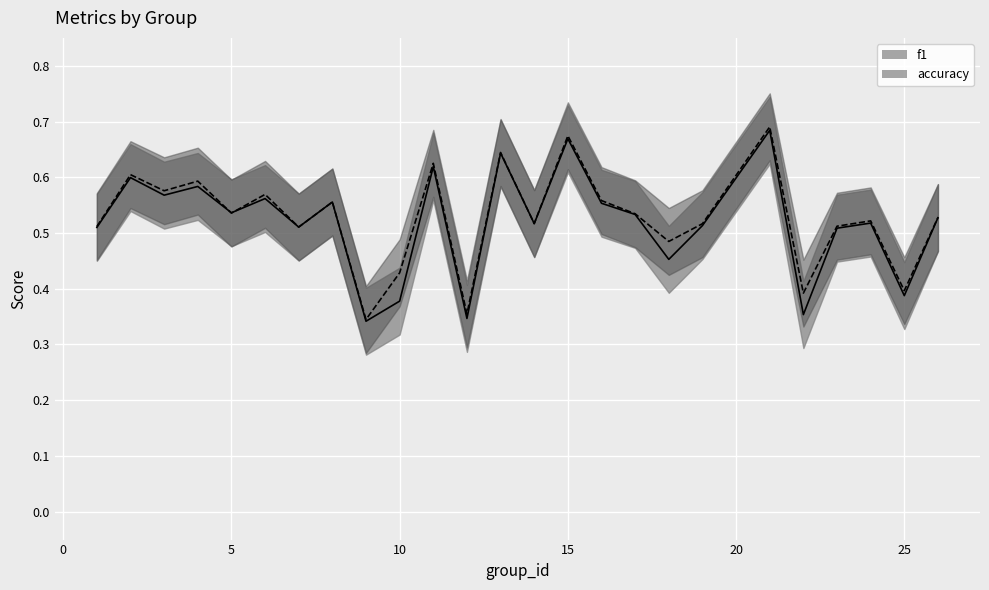

Reading left to right, extract all data points from this chart.

f1: 1=0.5	2=0.6	3=0.6	4=0.6	5=0.5	6=0.6	7=0.5	8=0.6	9=0.3	10=0.4	11=0.6	12=0.3	13=0.6	14=0.5	15=0.7	16=0.6	17=0.5	18=0.5	19=0.5	21=0.7	22=0.4	23=0.5	24=0.5	25=0.4	26=0.5
accuracy: 1=0.5	2=0.6	3=0.6	4=0.6	5=0.5	6=0.6	7=0.5	8=0.6	9=0.3	10=0.4	11=0.6	12=0.4	13=0.6	14=0.5	15=0.7	16=0.6	17=0.5	18=0.5	19=0.5	21=0.7	22=0.4	23=0.5	24=0.5	25=0.4	26=0.5